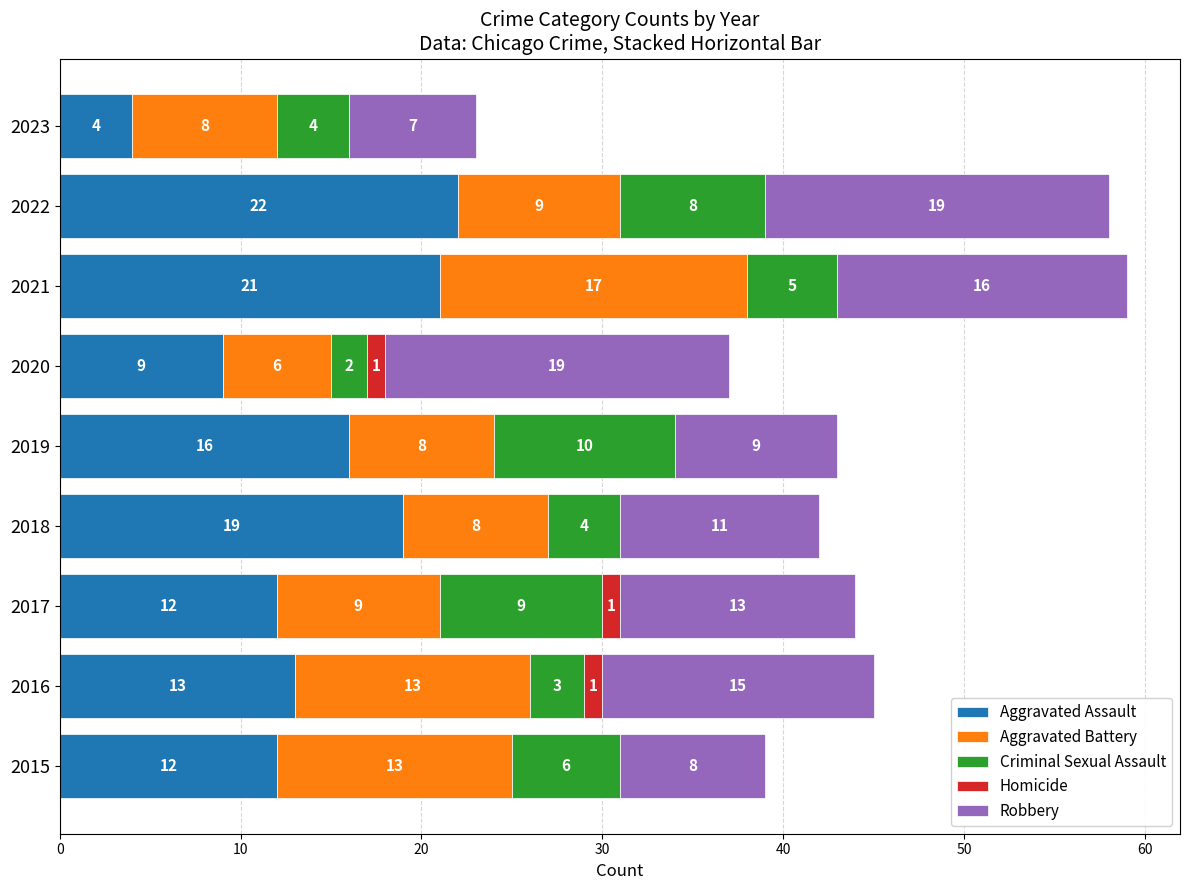

The value of Aggravated Assault at 2015 is 12. True or false?

True